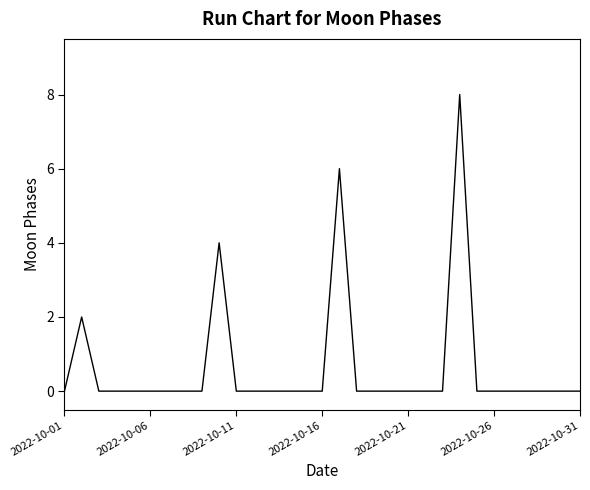

What is the difference between the maximum and minimum values?

8